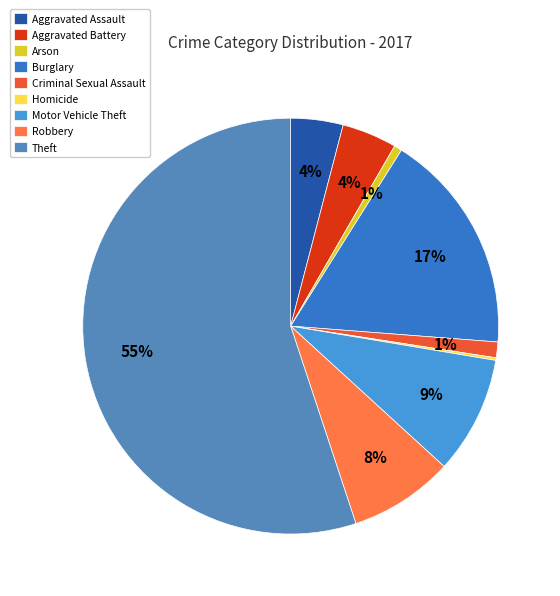

To the nearest percent, what is the combined percentage of Motor Vehicle Theft and Aggravated Battery?

13%